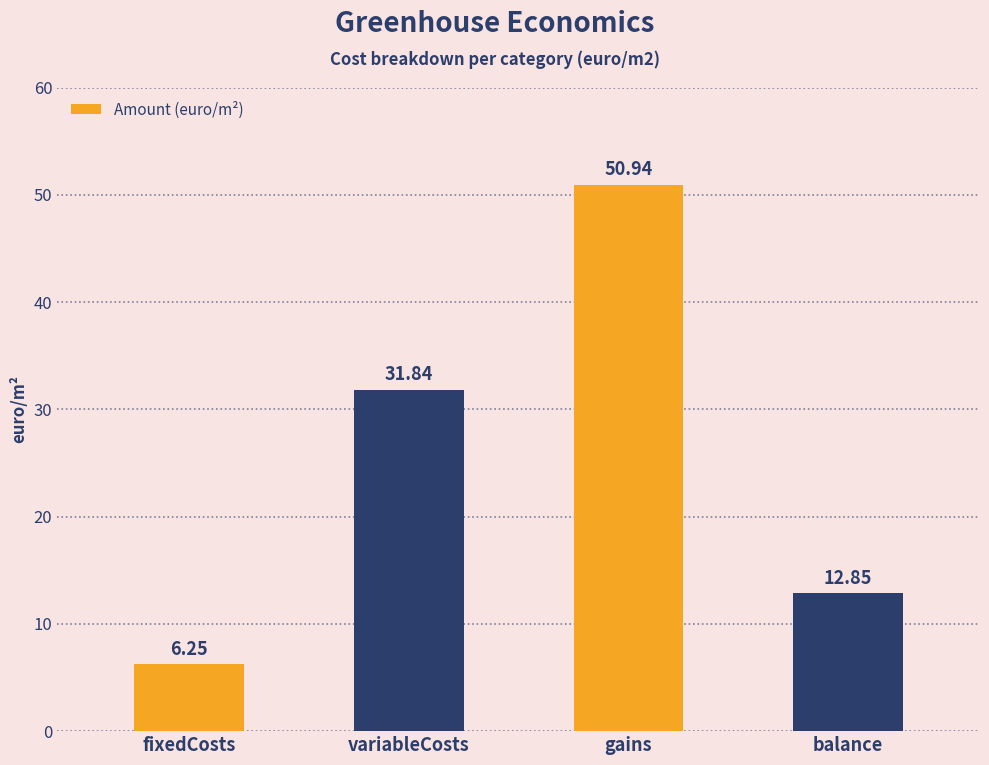

Does the chart contain stacked bars?

No